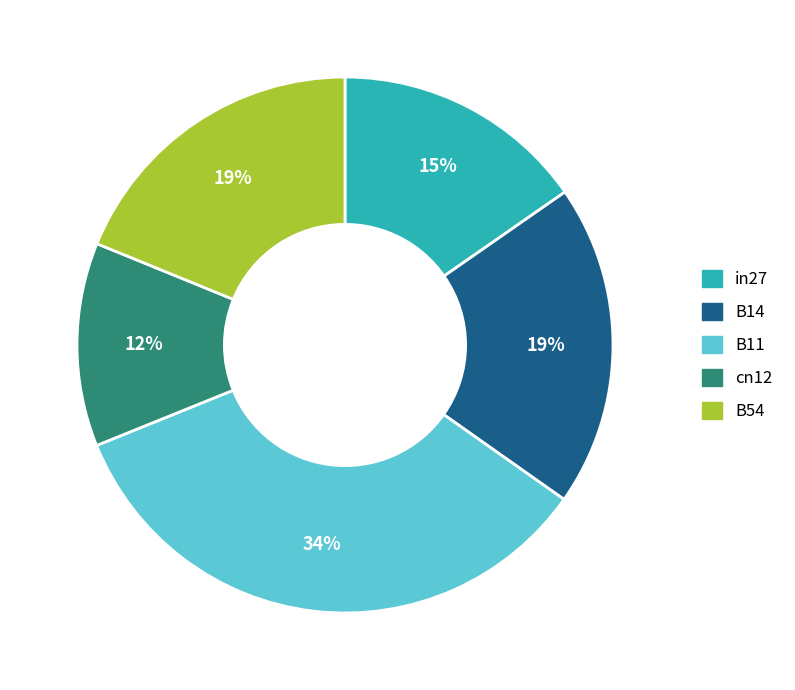

To the nearest percent, what is the average slice percentage?

20%